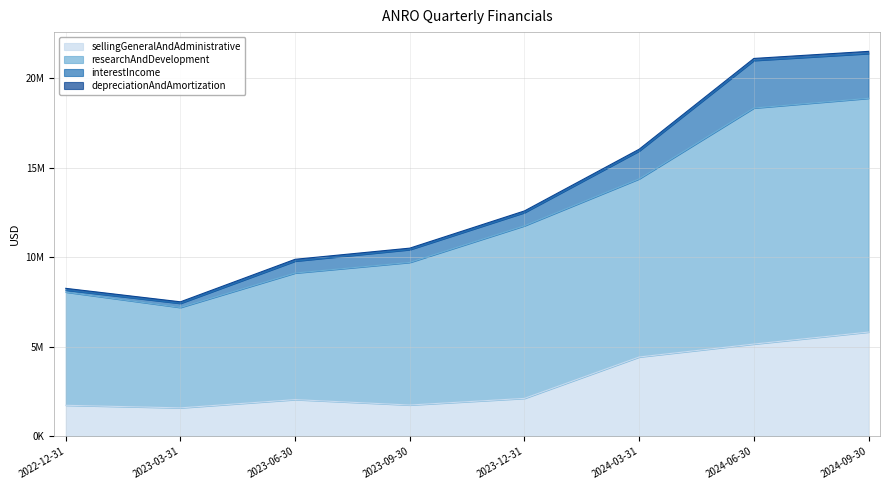

What is the label of the 3rd point from the left?

2023-06-30